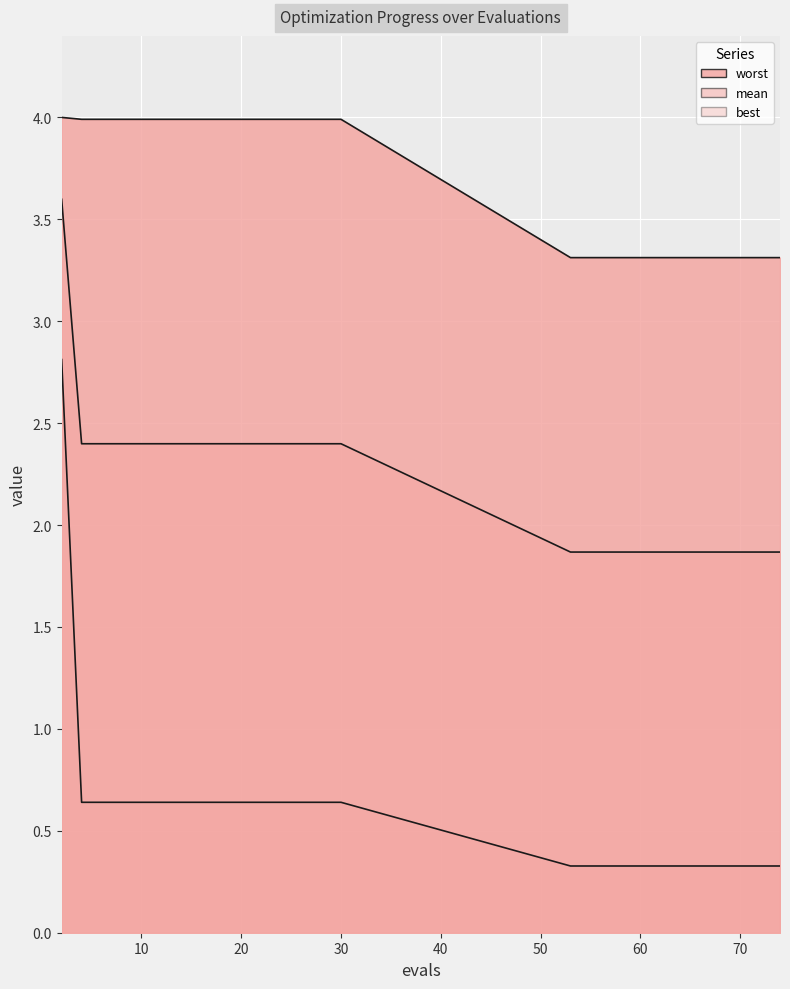

At which category is the sum across all series the highest?

2